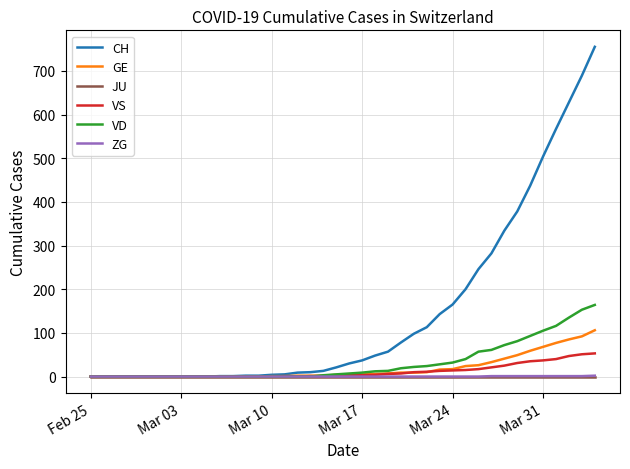

Which series has the largest range (max minus min)?

CH